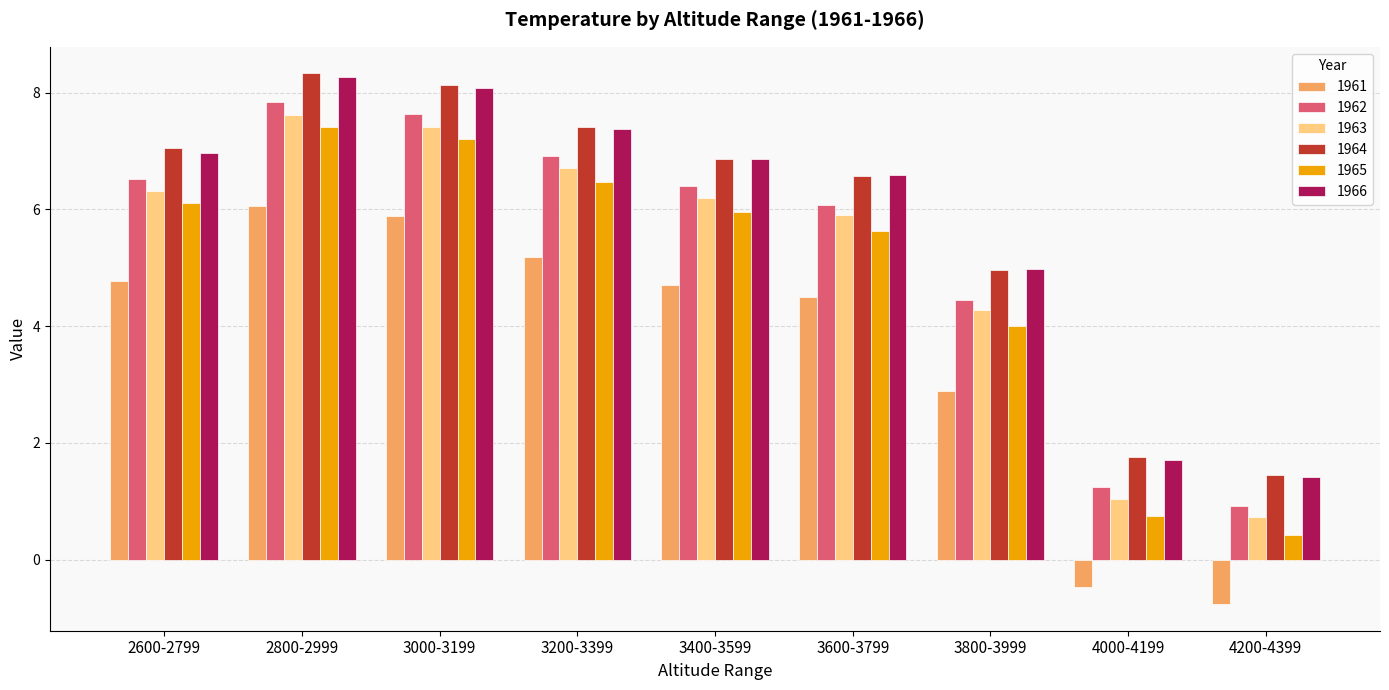

True or false: 1964 has a value of 2.1 at 4200-4399.

False